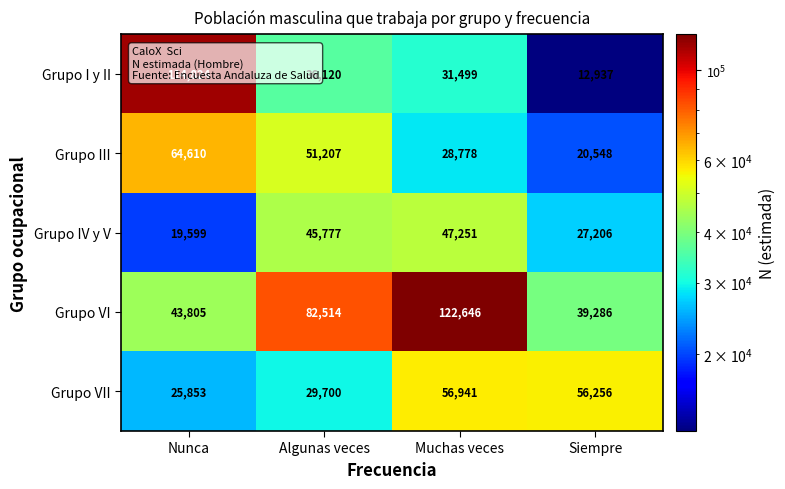

At which label does Grupo I y II first exceed 36120?

Nunca